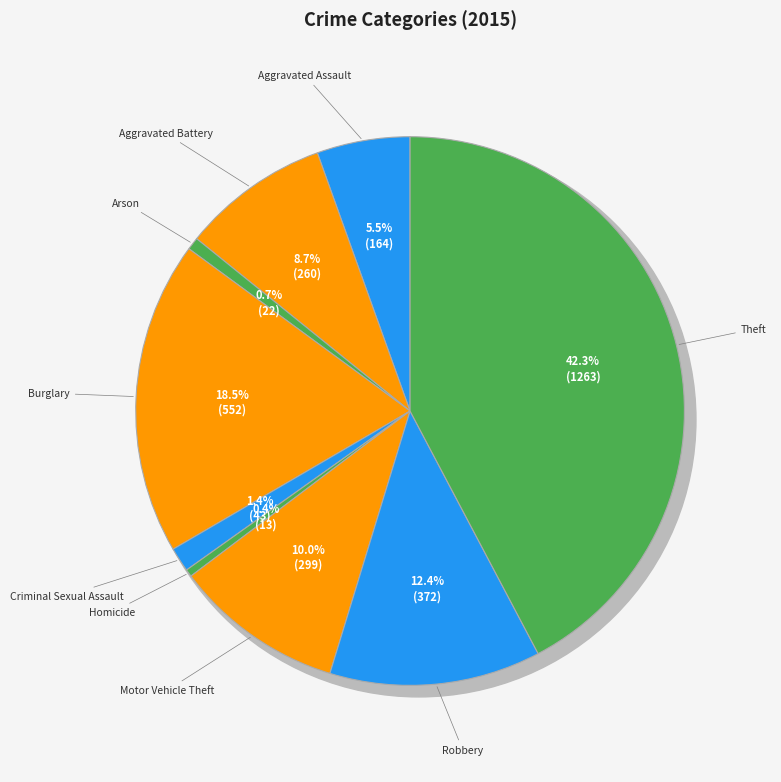

Does Burglary represent more than half of the total?

No